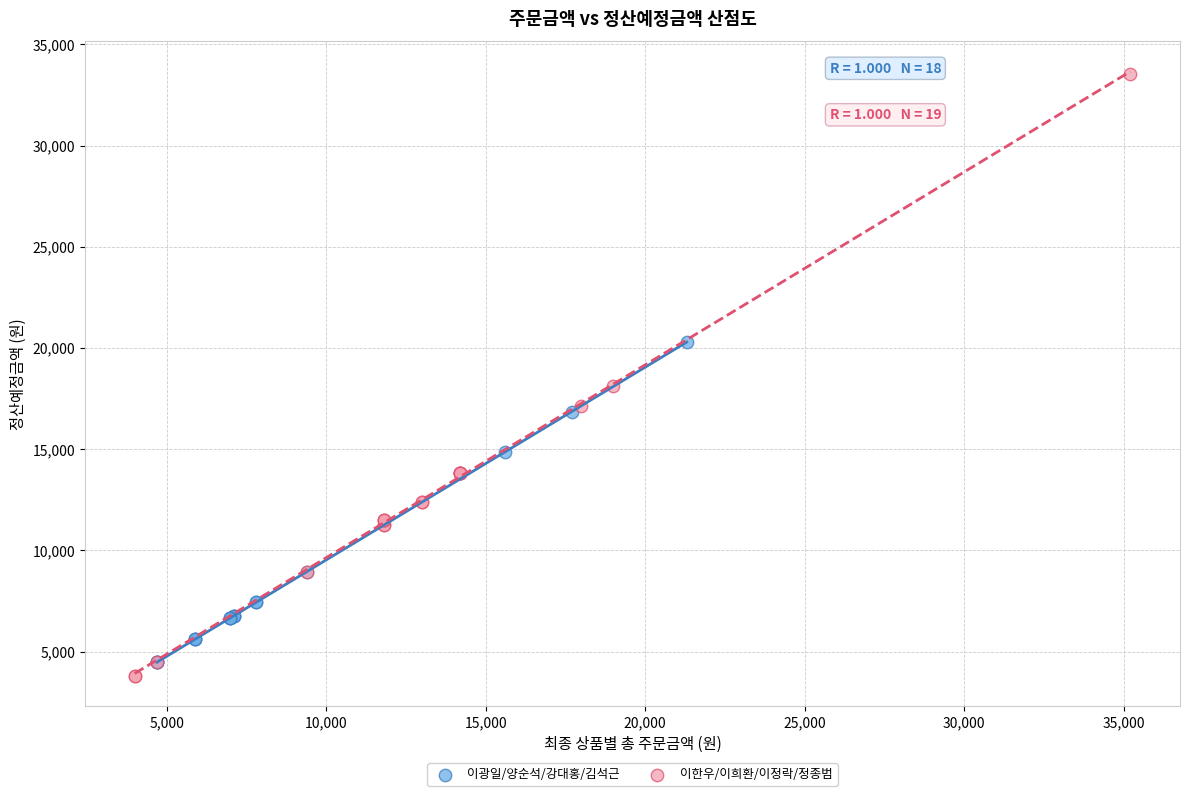

Which series has the largest Y range (max minus min)?

이한우/이희환/이정락/정종범